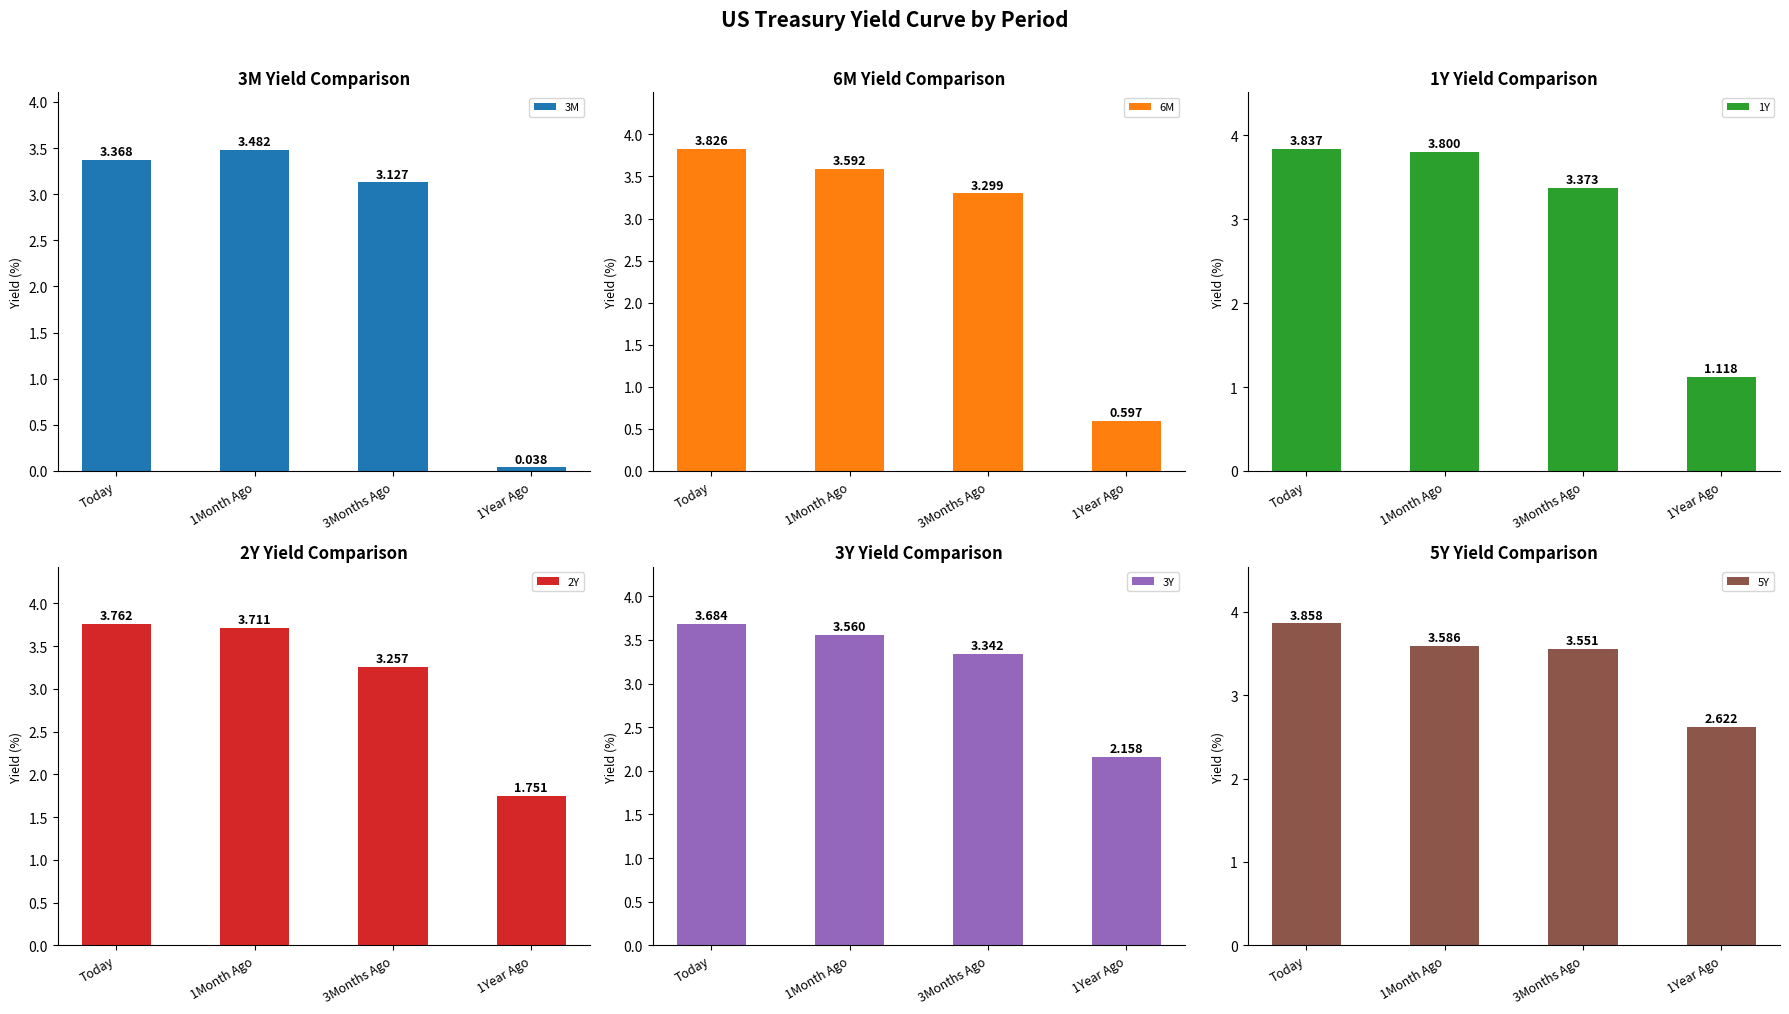

What position from the right is Today?

4